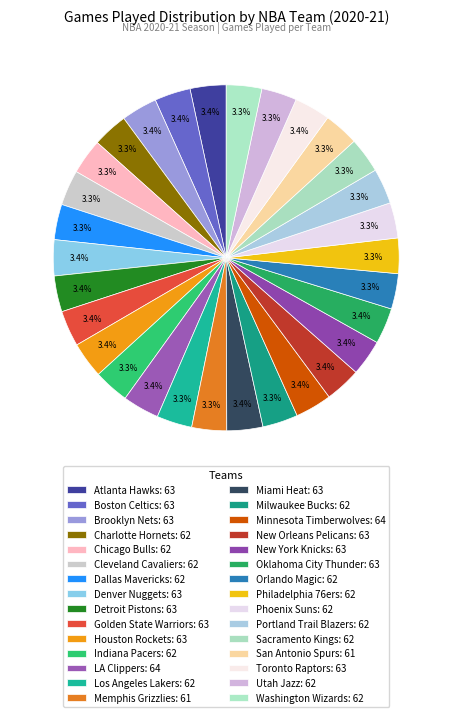

Approximately how many times larger is the value at Oklahoma City Thunder compared to Toronto Raptors?

1.0